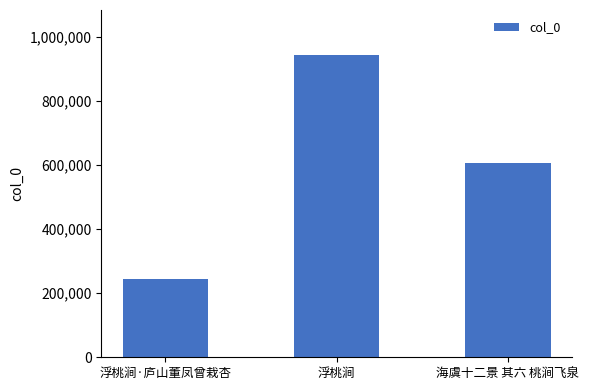

Rank the categories by value from highest to lowest.

浮桃涧, 海虞十二景 其六 桃涧飞泉, 浮桃涧·庐山董凤曾栽杏